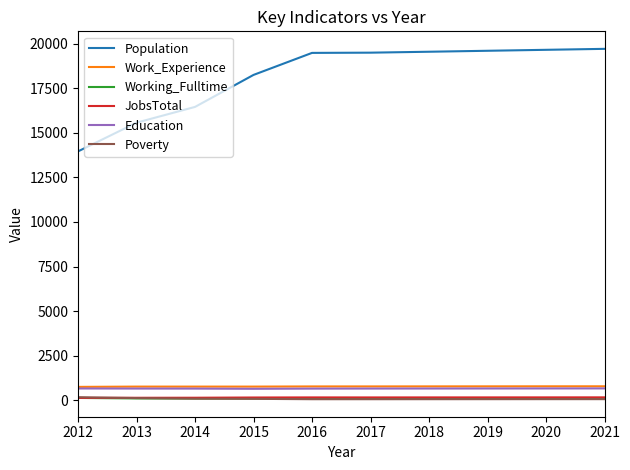

How many categories are shown in the chart?

10